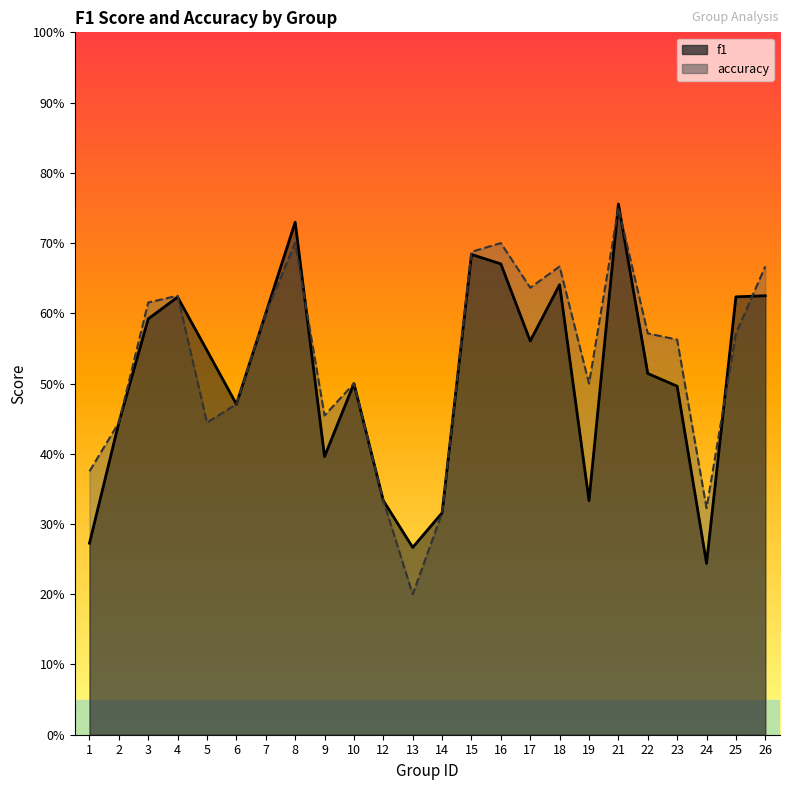

List the labels in order of f1 value, smallest first.

24, 13, 1, 14, 12, 19, 9, 2, 6, 23, 10, 22, 5, 17, 3, 7, 4, 25, 26, 18, 16, 15, 8, 21